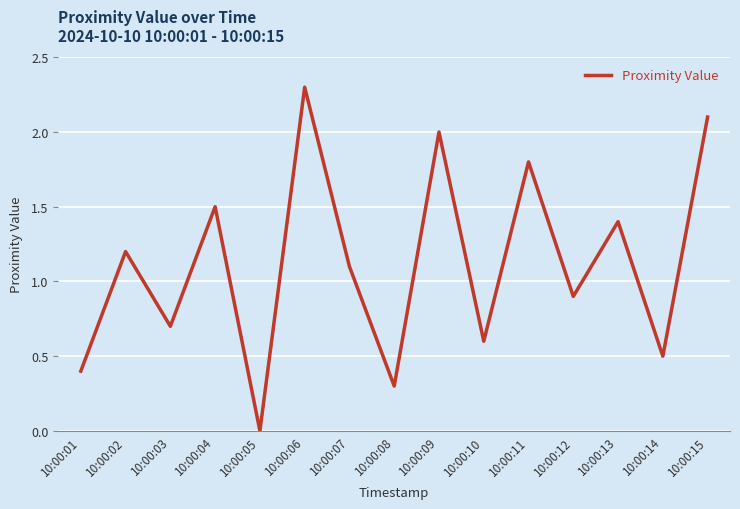

What is the difference between the values at 10:00:13 and 10:00:12?

0.5